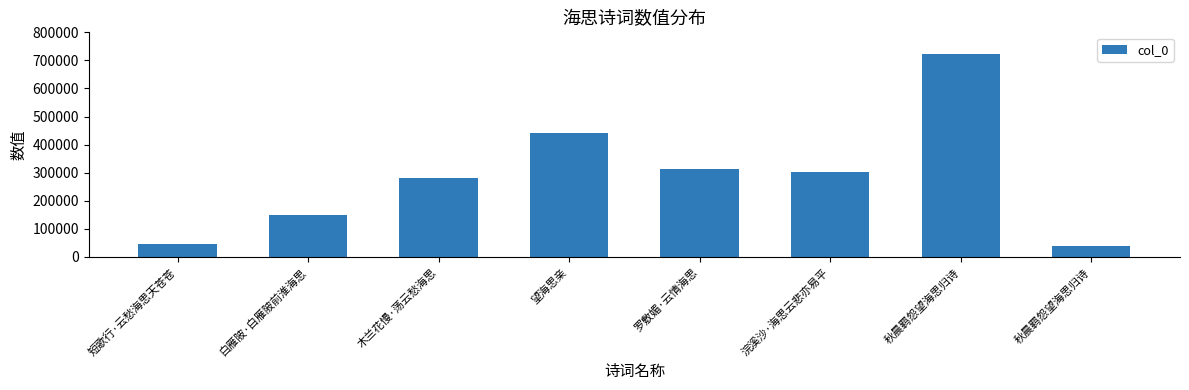

At which label does the data first exceed 303245?

望海思亲